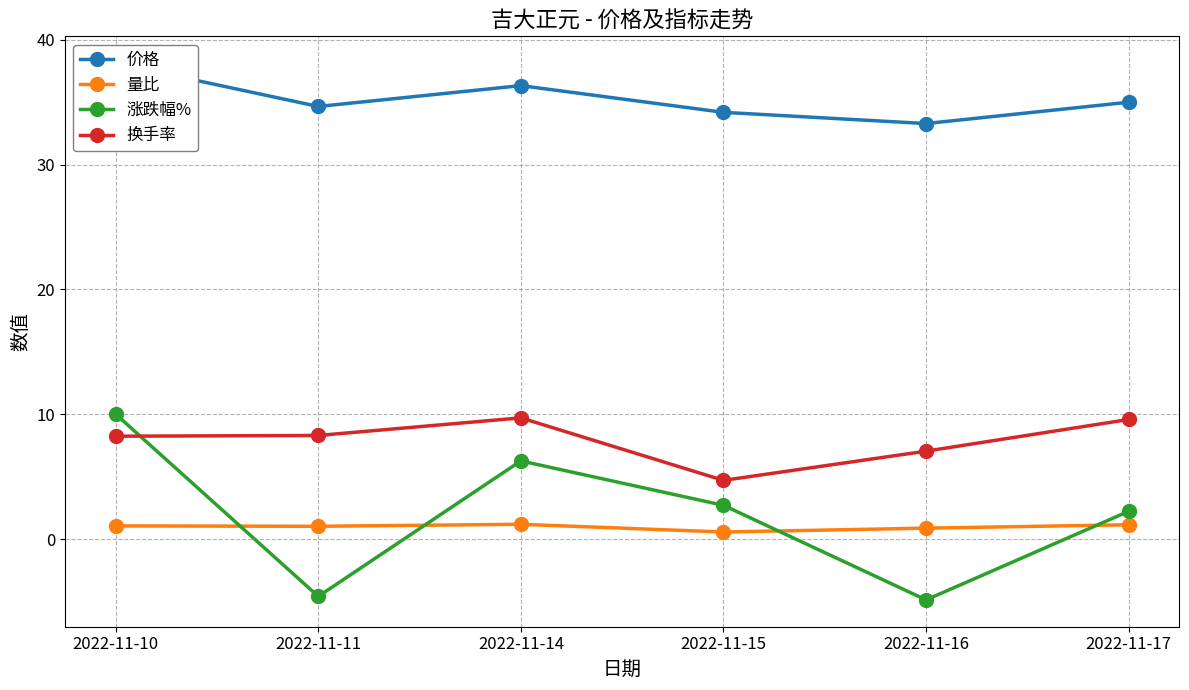

At which category is the sum across all series the highest?

2022-11-10